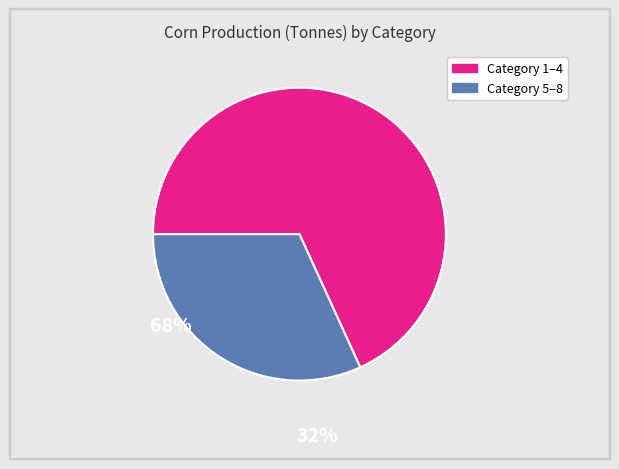

Count the number of slices in the pie.

2